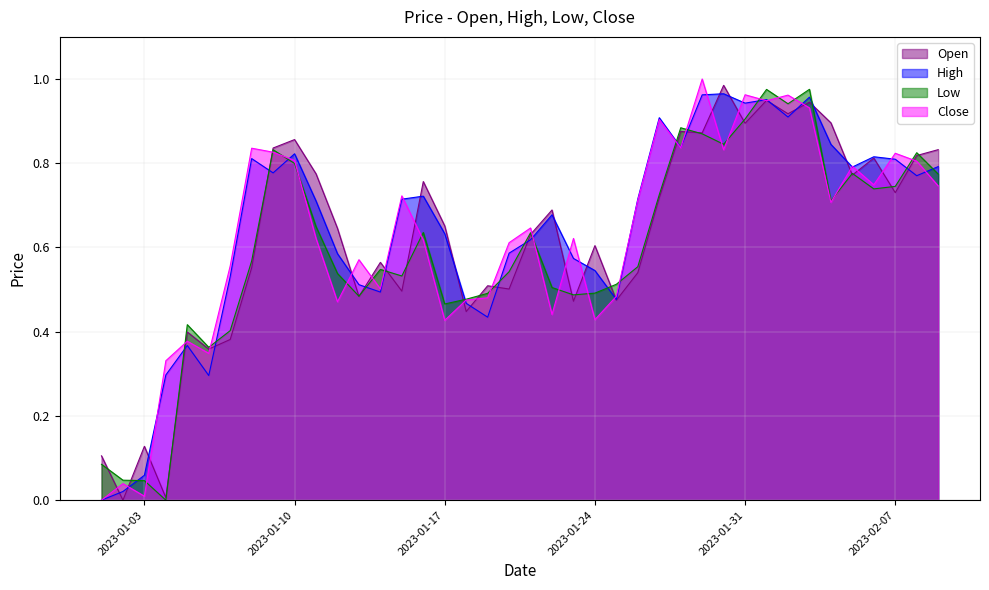

At which label is High closest to 0?

2023-01-01